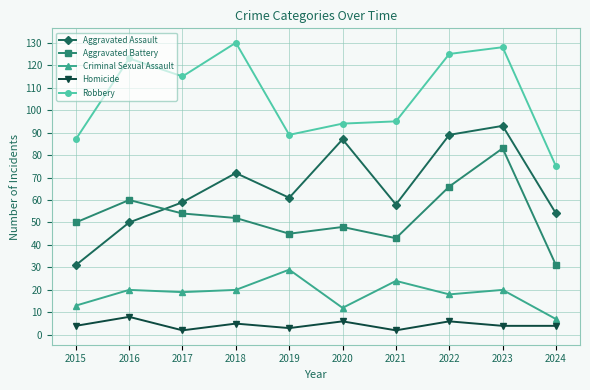

Which series changed the most between 2020 and 2023?

Aggravated Battery